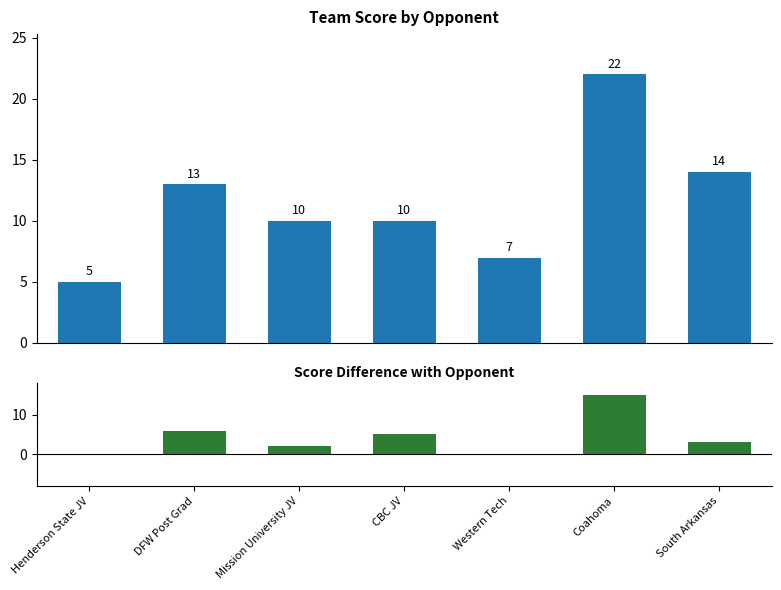

Where is team_score nearest to the value 13?

DFW Post Grad